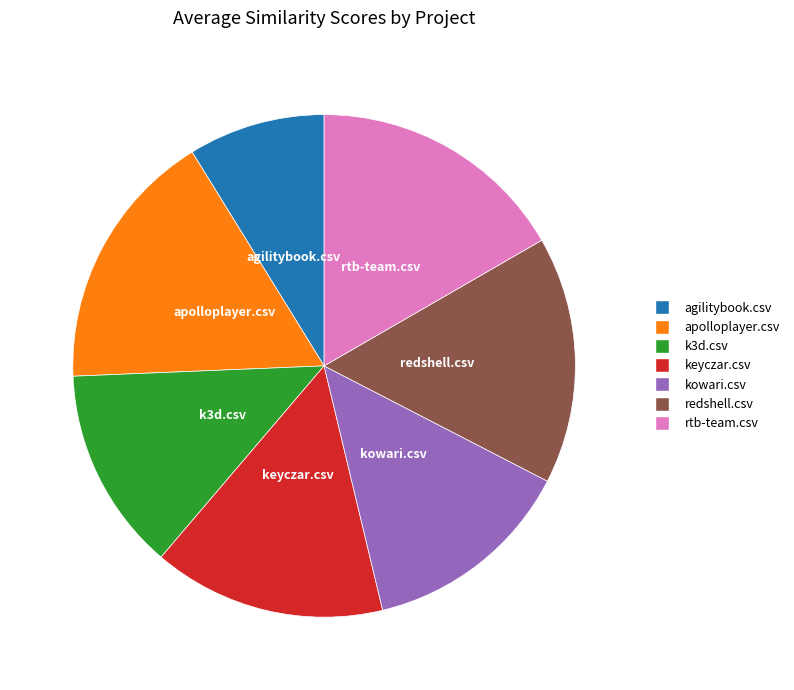

Which slice is the smallest?

agilitybook.csv